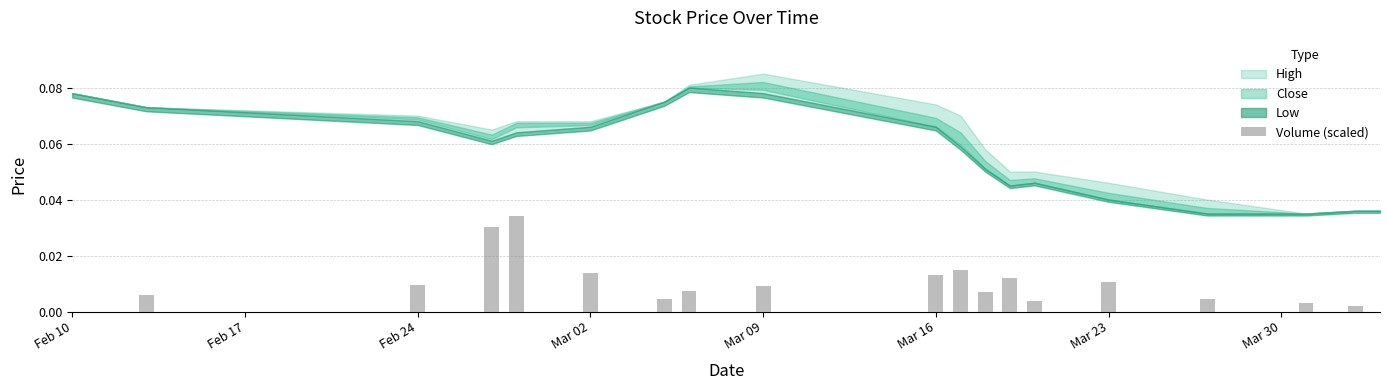

Is it true that the value at Feb 10 is 0.0?

True